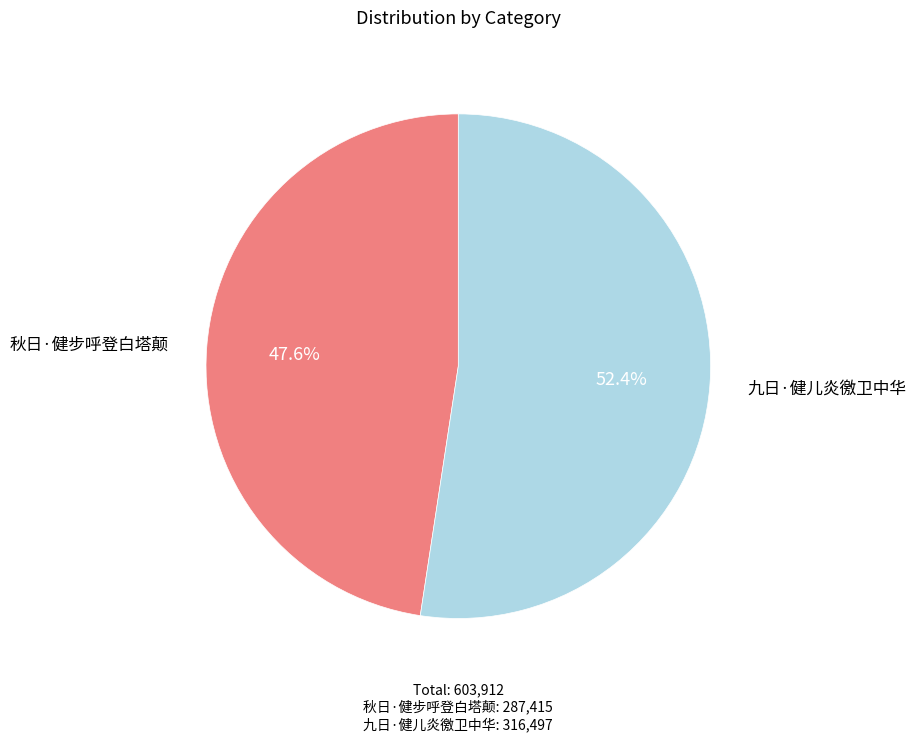

Which category has the biggest portion of the pie?

九日·健儿炎徼卫中华